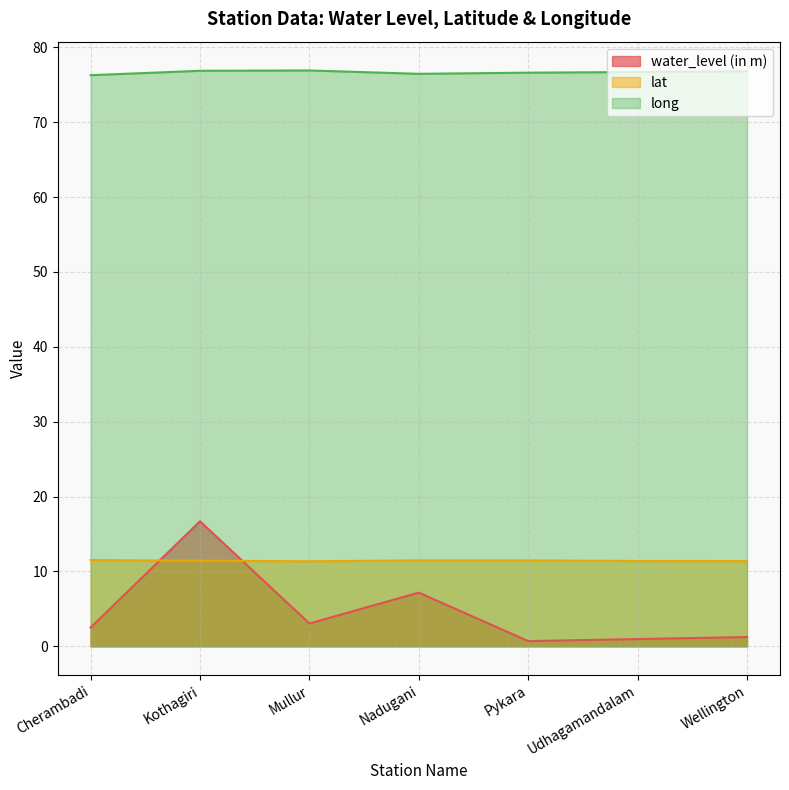

What is the label of the 5th point from the left?

Pykara